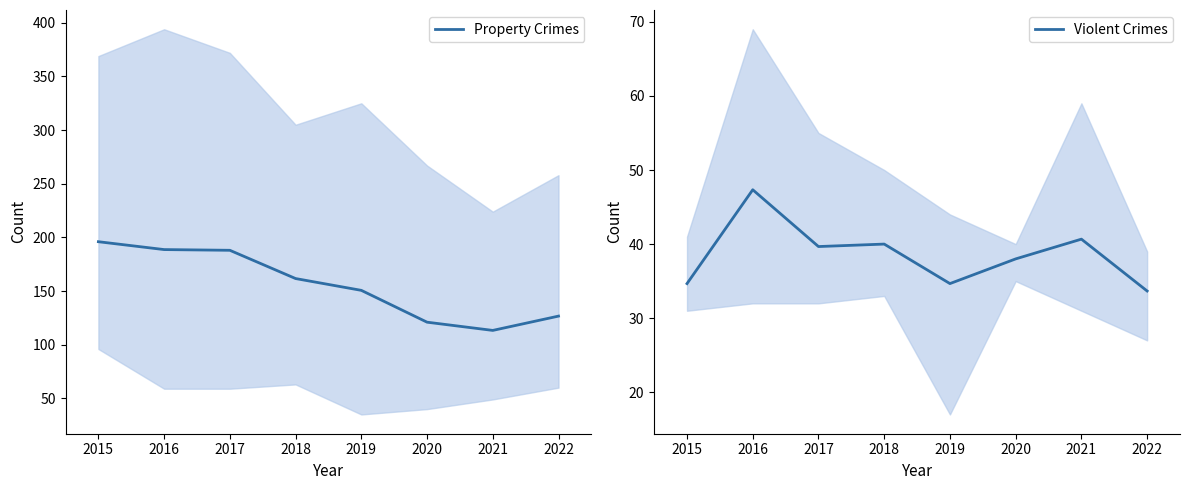

What is the sum of all Property Crimes values?

1246.0